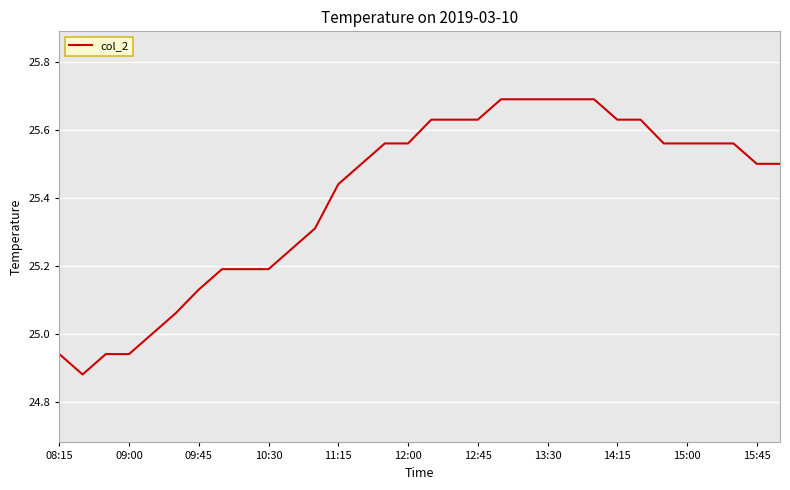

What is the difference between the maximum and minimum values?

0.8